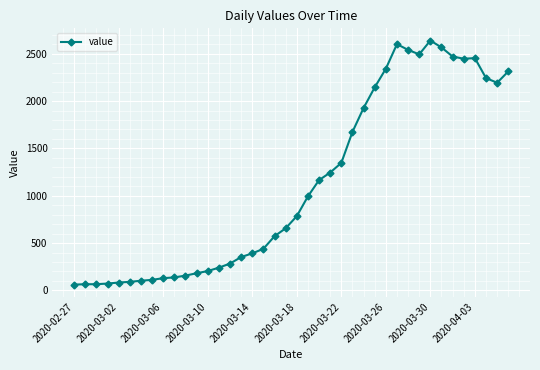

How many data points does each series have?

40